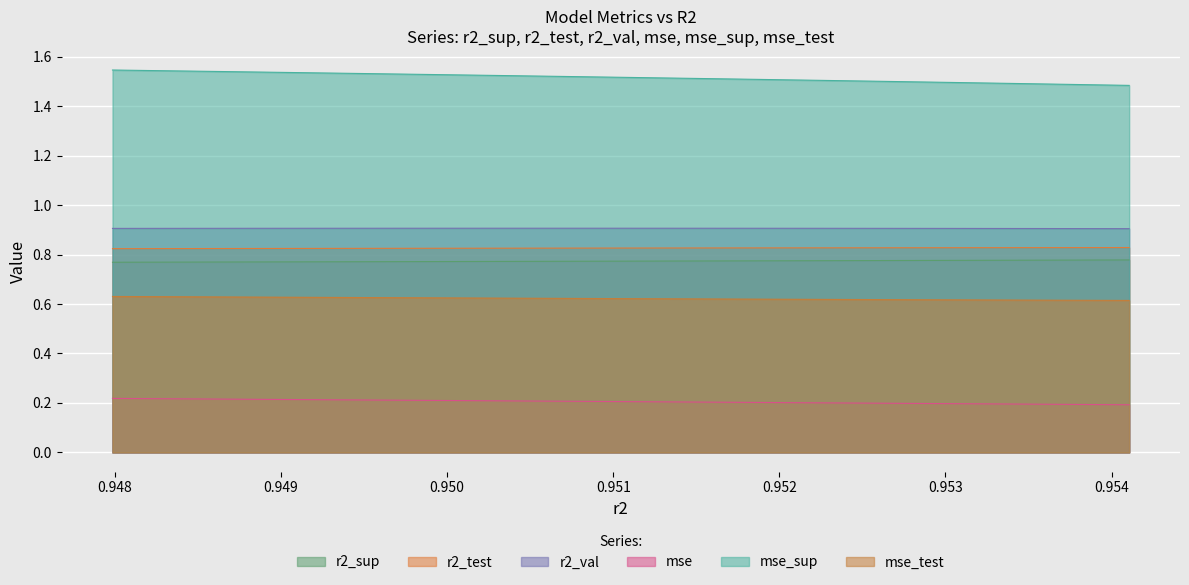

What is the average value of the r2_test series?

0.8